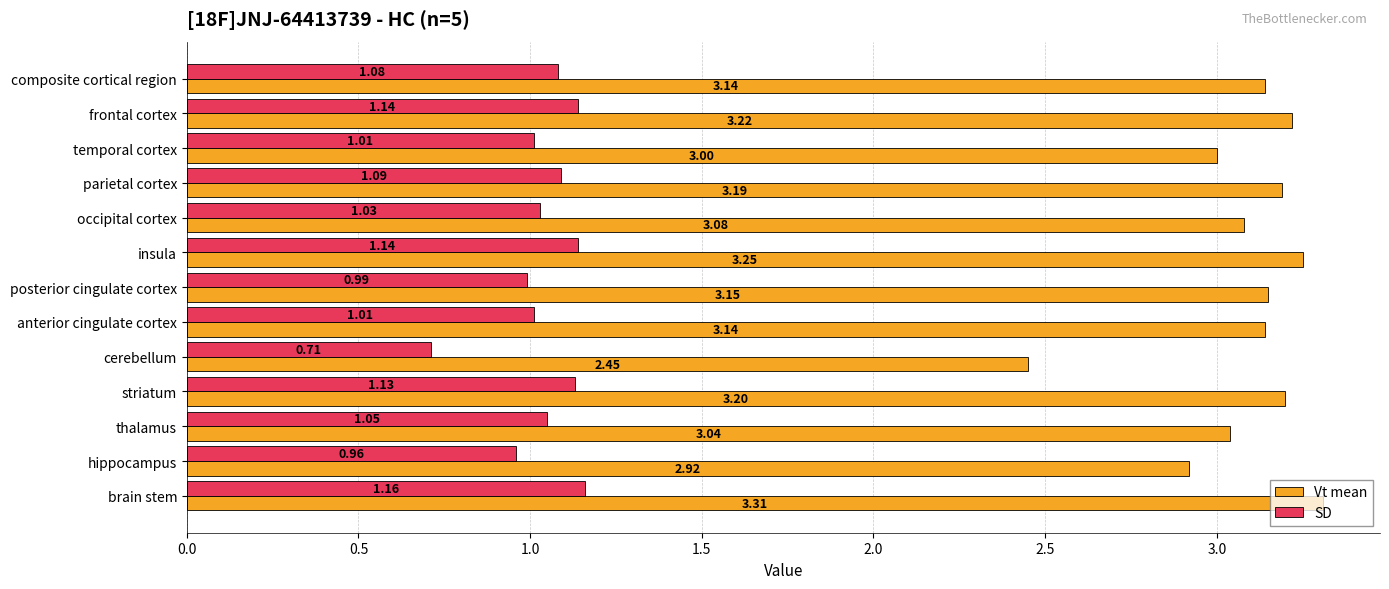

Which category has the lowest value in the SD series?

cerebellum